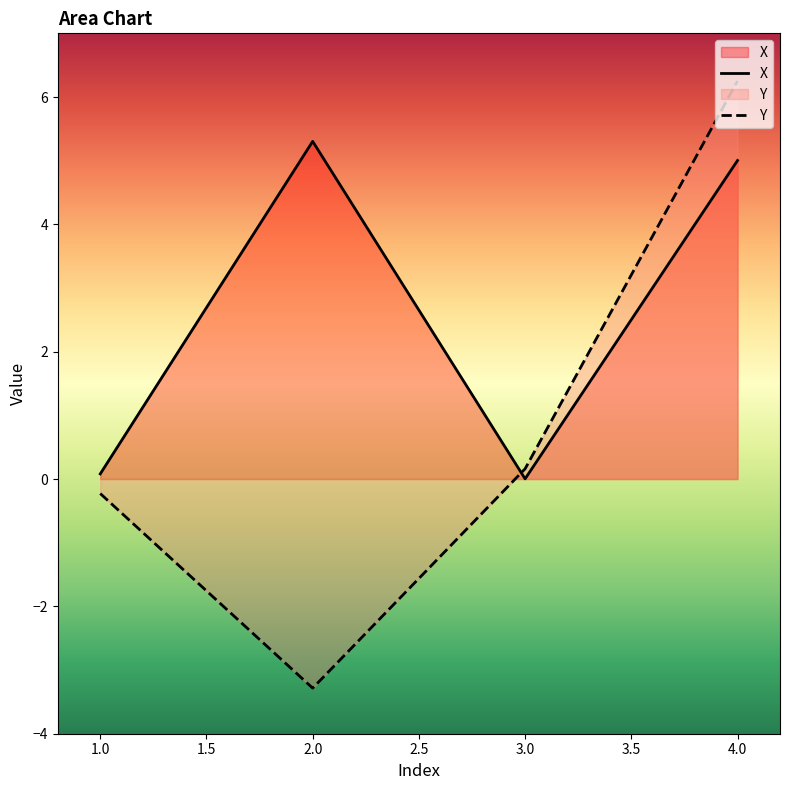

Does the chart display data point markers on the line(s)?

No